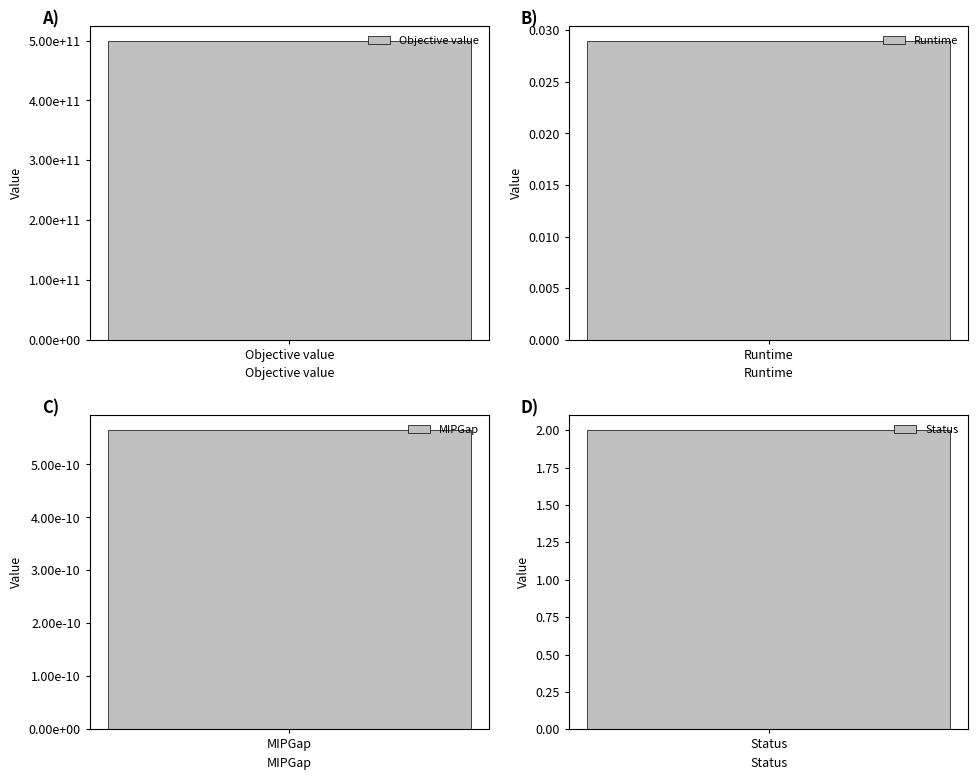

What is the label of the 1st bar from the right?

Status